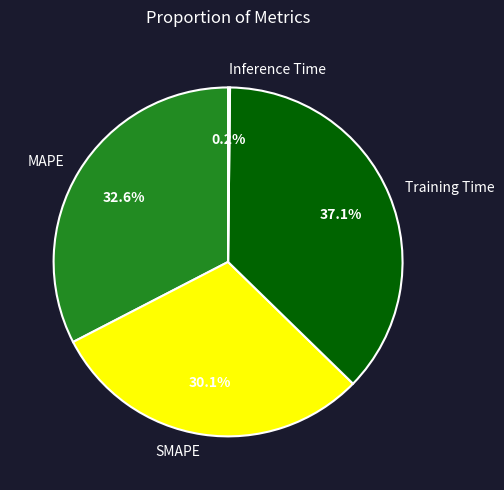

How much of the chart is everything except SMAPE?

69.9%